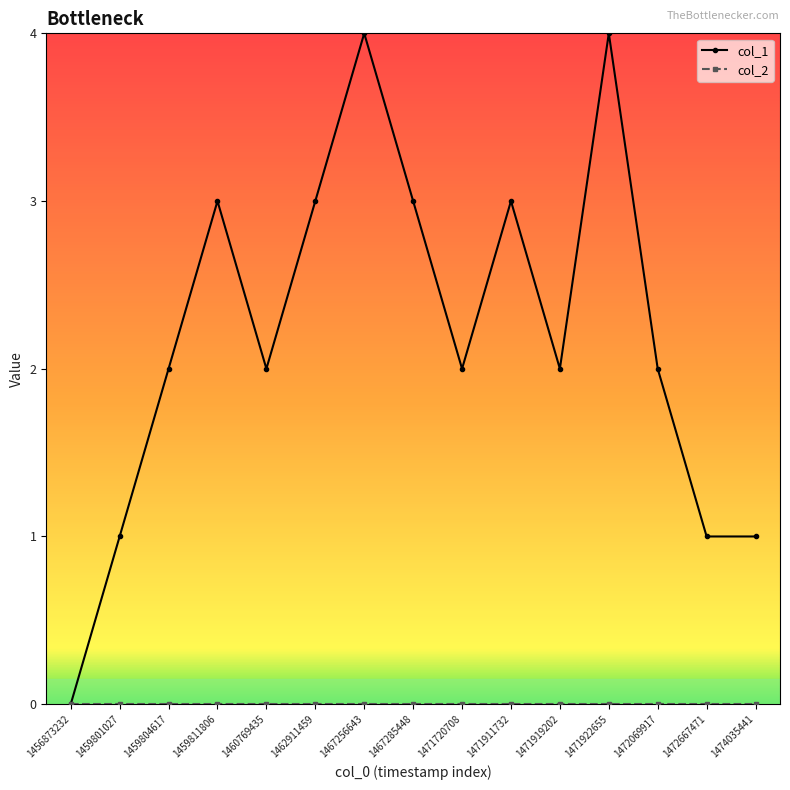

Which series has the largest total across all categories?

col_1